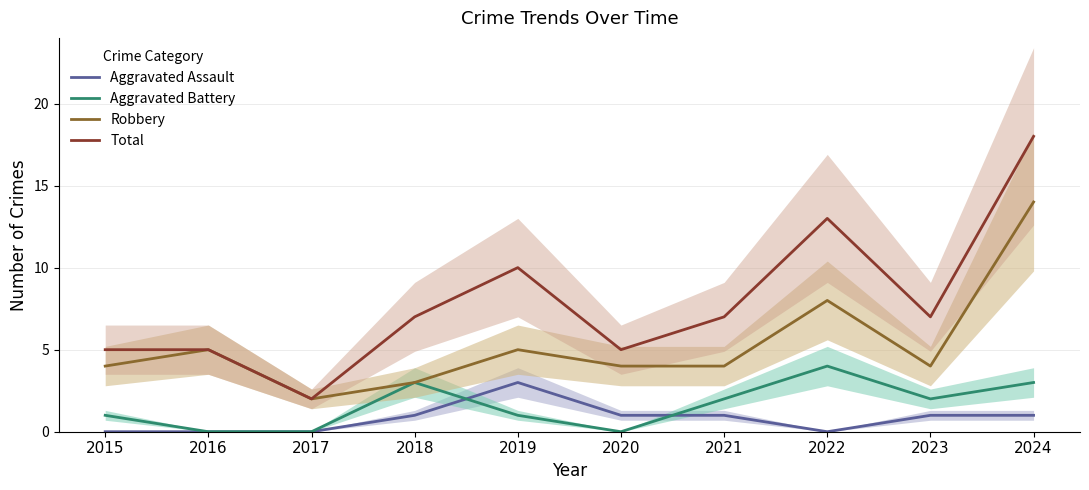

How many values in Aggravated Assault are above zero?

6